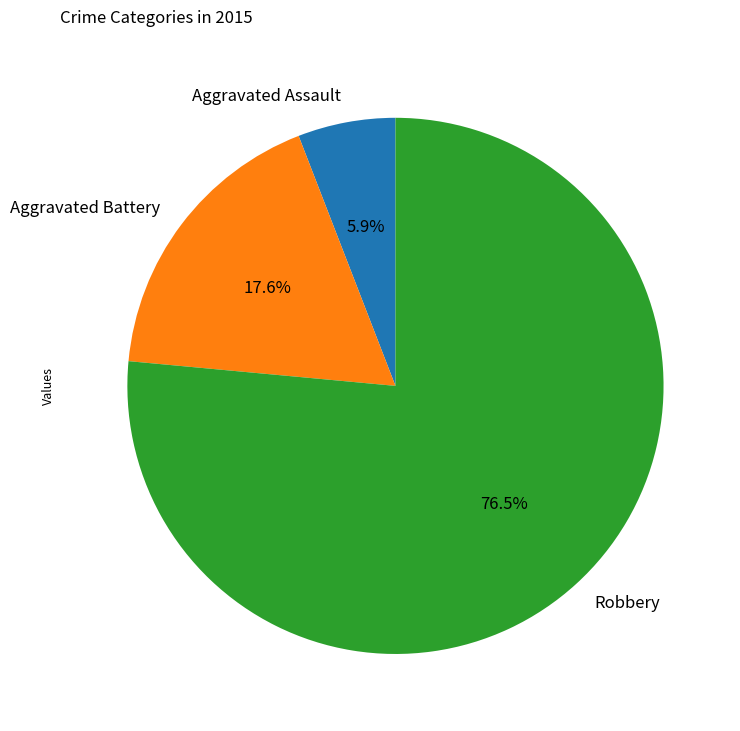

To the nearest percent, what is the difference between the largest and smallest slice percentages?

71%